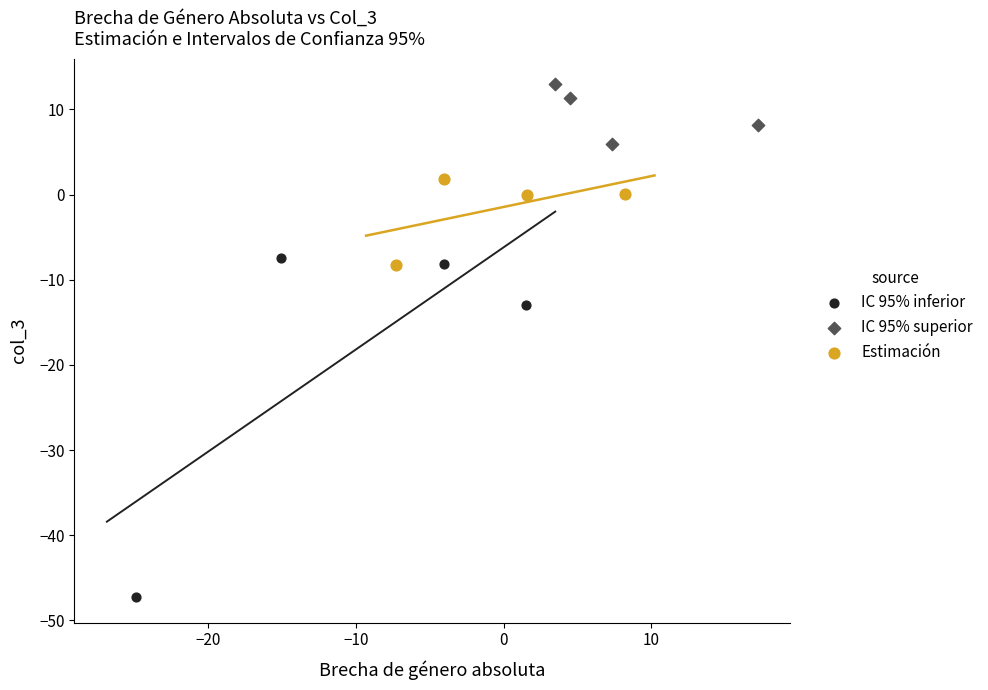

Which series has the widest spread of Y values?

IC 95% inferior